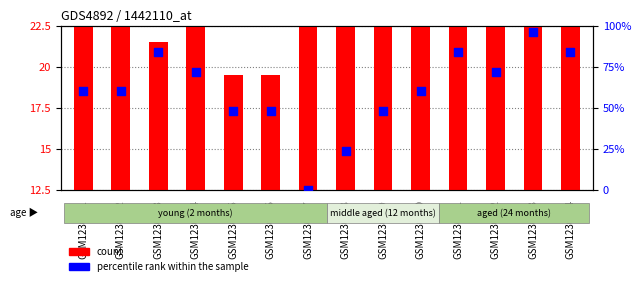

Is the value of count at GSM1230360 greater than the value of percentile rank within the sample at GSM1230356?

No